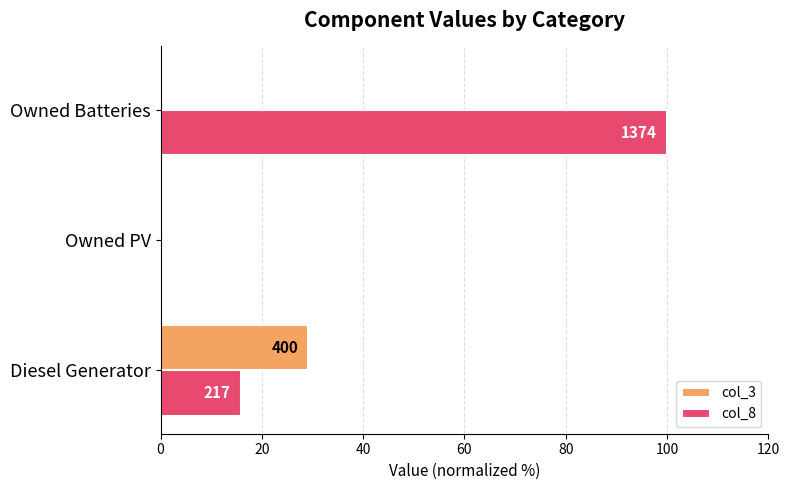

Which series has the largest total across all categories?

col_8